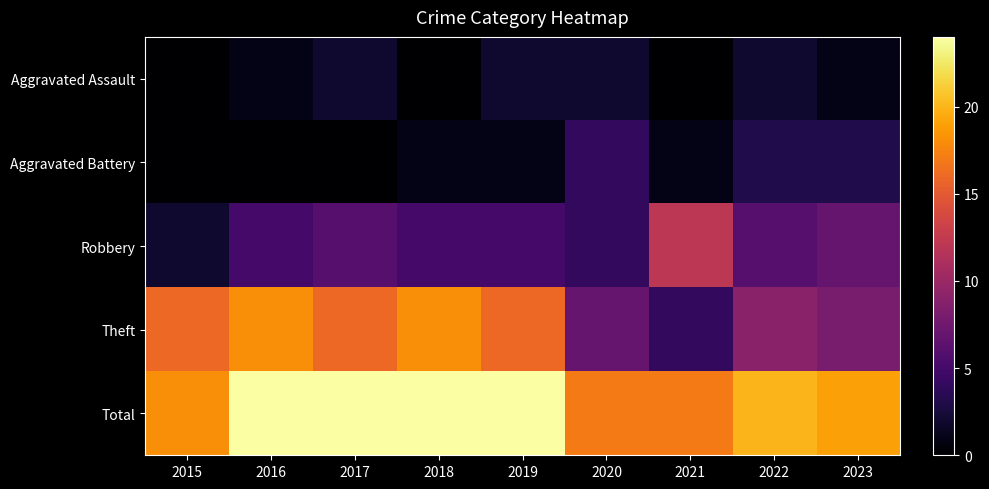

Which has a higher value, 2021 or 2015?

2021